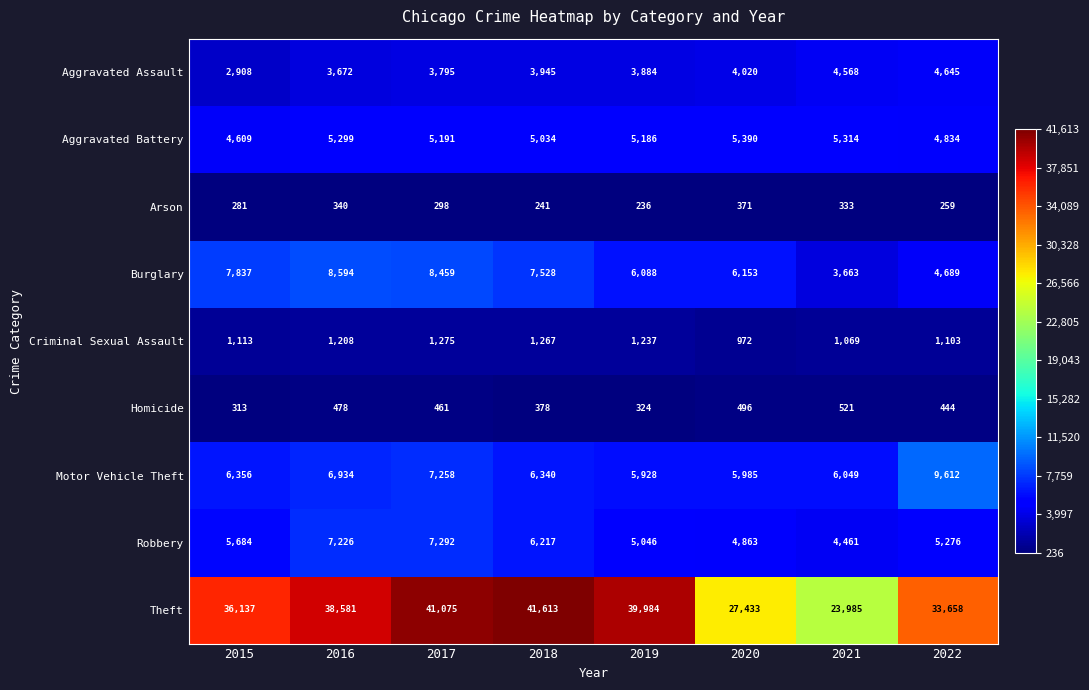

Which category has the lowest value across all series?

2019